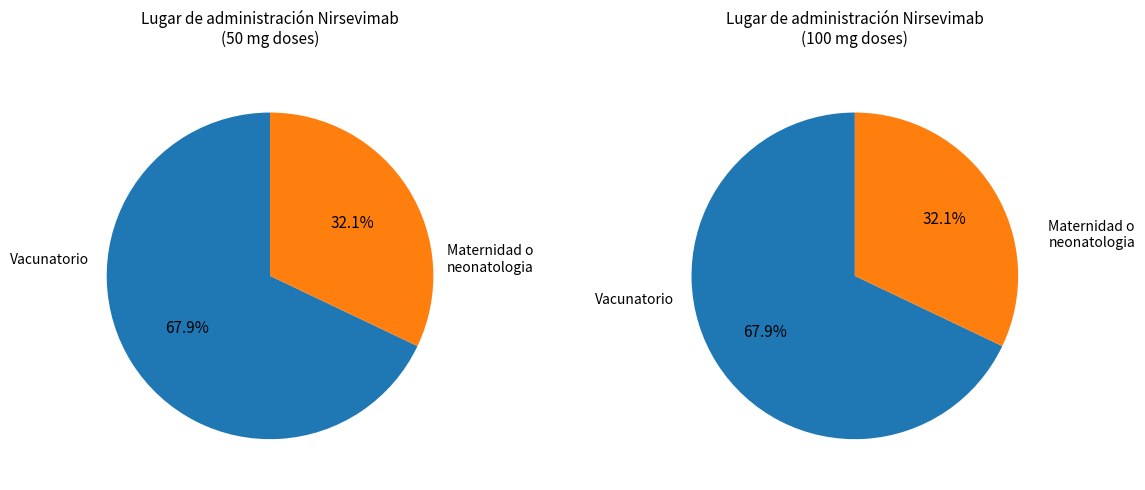

What is the total percentage of Vacunatorio and Maternidad o neonatologia o sala cuna?

100.0%